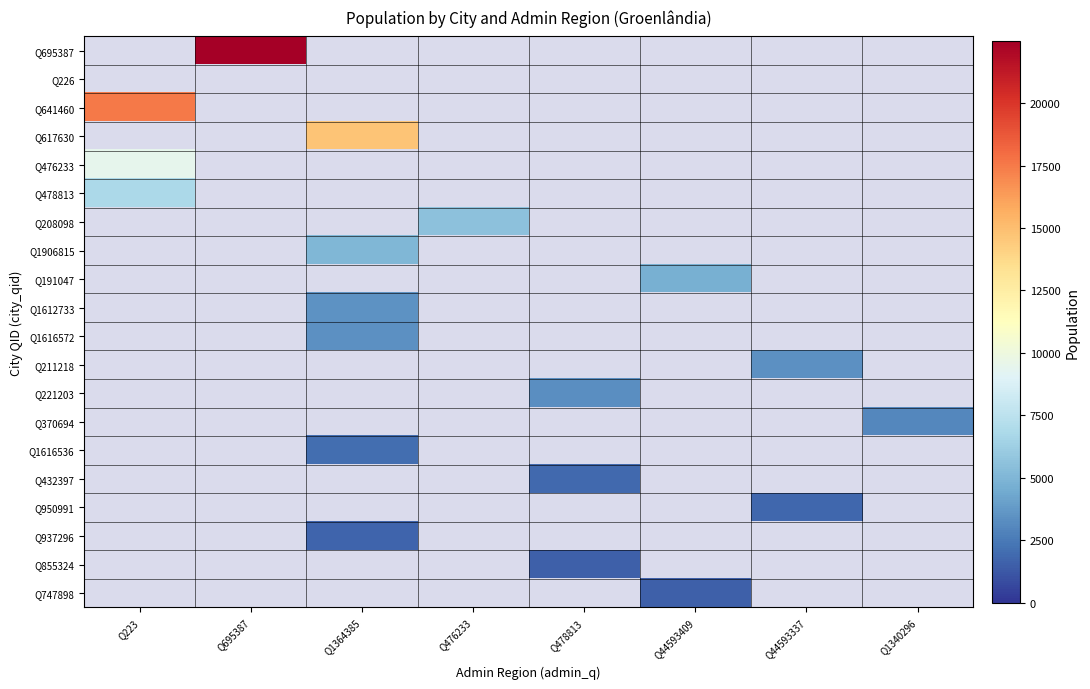

Is the value of Q211218 at Q44593409 greater than the value of Q370694 at Q223?

No